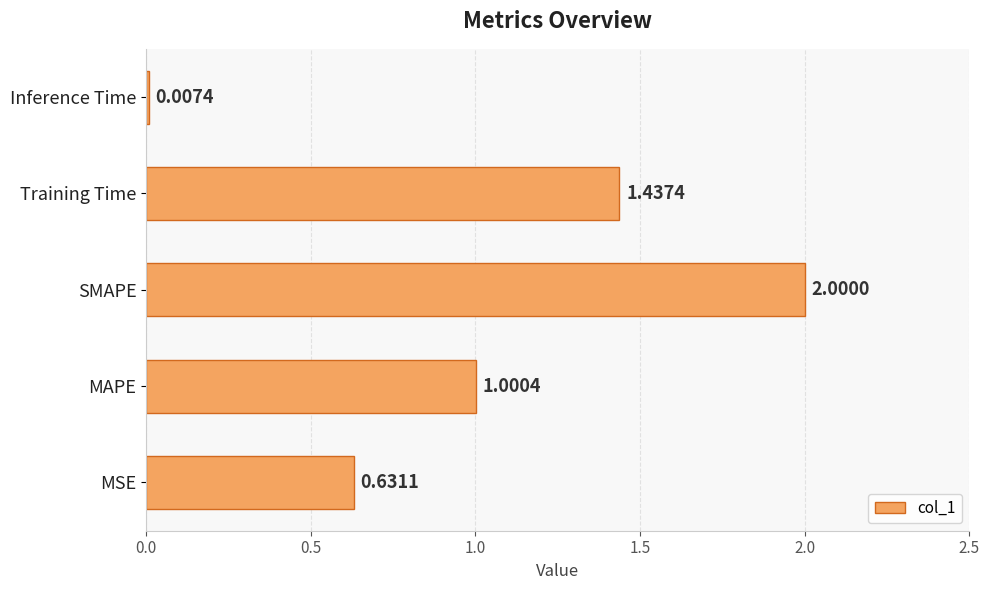

Where is the data nearest to the value 1?

MAPE